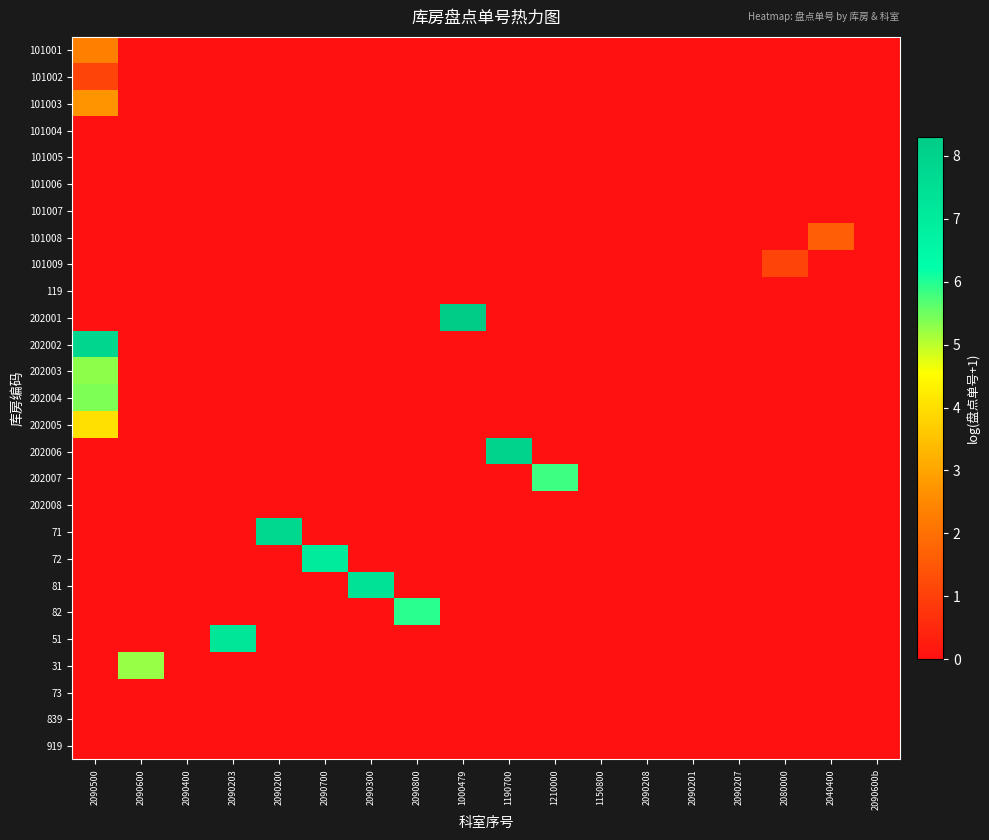

Reading left to right, extract all data points from this chart.

101001: 2090500=2.3	2090600=0.0	2090400=0.0	2090203=0.0	2090200=0.0	2090700=0.0	2090300=0.0	2090800=0.0	1000479=0.0	1190700=0.0	1210000=0.0	1150800=0.0	2090208=0.0	2090201=0.0	2090207=0.0	2080000=0.0	2040400=0.0	2090600b=0.0
101002: 2090500=1.1	2090600=0.0	2090400=0.0	2090203=0.0	2090200=0.0	2090700=0.0	2090300=0.0	2090800=0.0	1000479=0.0	1190700=0.0	1210000=0.0	1150800=0.0	2090208=0.0	2090201=0.0	2090207=0.0	2080000=0.0	2040400=0.0	2090600b=0.0
101003: 2090500=2.7	2090600=0.0	2090400=0.0	2090203=0.0	2090200=0.0	2090700=0.0	2090300=0.0	2090800=0.0	1000479=0.0	1190700=0.0	1210000=0.0	1150800=0.0	2090208=0.0	2090201=0.0	2090207=0.0	2080000=0.0	2040400=0.0	2090600b=0.0
101004: 2090500=0.0	2090600=0.0	2090400=0.0	2090203=0.0	2090200=0.0	2090700=0.0	2090300=0.0	2090800=0.0	1000479=0.0	1190700=0.0	1210000=0.0	1150800=0.0	2090208=0.0	2090201=0.0	2090207=0.0	2080000=0.0	2040400=0.0	2090600b=0.0
101005: 2090500=0.0	2090600=0.0	2090400=0.0	2090203=0.0	2090200=0.0	2090700=0.0	2090300=0.0	2090800=0.0	1000479=0.0	1190700=0.0	1210000=0.0	1150800=0.0	2090208=0.0	2090201=0.0	2090207=0.0	2080000=0.0	2040400=0.0	2090600b=0.0
101006: 2090500=0.0	2090600=0.0	2090400=0.0	2090203=0.0	2090200=0.0	2090700=0.0	2090300=0.0	2090800=0.0	1000479=0.0	1190700=0.0	1210000=0.0	1150800=0.0	2090208=0.0	2090201=0.0	2090207=0.0	2080000=0.0	2040400=0.0	2090600b=0.0
101007: 2090500=0.0	2090600=0.0	2090400=0.0	2090203=0.0	2090200=0.0	2090700=0.0	2090300=0.0	2090800=0.0	1000479=0.0	1190700=0.0	1210000=0.0	1150800=0.0	2090208=0.0	2090201=0.0	2090207=0.0	2080000=0.0	2040400=0.0	2090600b=0.0
101008: 2090500=0.0	2090600=0.0	2090400=0.0	2090203=0.0	2090200=0.0	2090700=0.0	2090300=0.0	2090800=0.0	1000479=0.0	1190700=0.0	1210000=0.0	1150800=0.0	2090208=0.0	2090201=0.0	2090207=0.0	2080000=0.0	2040400=1.6	2090600b=0.0
101009: 2090500=0.0	2090600=0.0	2090400=0.0	2090203=0.0	2090200=0.0	2090700=0.0	2090300=0.0	2090800=0.0	1000479=0.0	1190700=0.0	1210000=0.0	1150800=0.0	2090208=0.0	2090201=0.0	2090207=0.0	2080000=1.1	2040400=0.0	2090600b=0.0
119: 2090500=0.0	2090600=0.0	2090400=0.0	2090203=0.0	2090200=0.0	2090700=0.0	2090300=0.0	2090800=0.0	1000479=0.0	1190700=0.0	1210000=0.0	1150800=0.0	2090208=0.0	2090201=0.0	2090207=0.0	2080000=0.0	2040400=0.0	2090600b=0.0
202001: 2090500=0.0	2090600=0.0	2090400=0.0	2090203=0.0	2090200=0.0	2090700=0.0	2090300=0.0	2090800=0.0	1000479=8.3	1190700=0.0	1210000=0.0	1150800=0.0	2090208=0.0	2090201=0.0	2090207=0.0	2080000=0.0	2040400=0.0	2090600b=0.0
202002: 2090500=7.8	2090600=0.0	2090400=0.0	2090203=0.0	2090200=0.0	2090700=0.0	2090300=0.0	2090800=0.0	1000479=0.0	1190700=0.0	1210000=0.0	1150800=0.0	2090208=0.0	2090201=0.0	2090207=0.0	2080000=0.0	2040400=0.0	2090600b=0.0
202003: 2090500=5.3	2090600=0.0	2090400=0.0	2090203=0.0	2090200=0.0	2090700=0.0	2090300=0.0	2090800=0.0	1000479=0.0	1190700=0.0	1210000=0.0	1150800=0.0	2090208=0.0	2090201=0.0	2090207=0.0	2080000=0.0	2040400=0.0	2090600b=0.0
202004: 2090500=5.4	2090600=0.0	2090400=0.0	2090203=0.0	2090200=0.0	2090700=0.0	2090300=0.0	2090800=0.0	1000479=0.0	1190700=0.0	1210000=0.0	1150800=0.0	2090208=0.0	2090201=0.0	2090207=0.0	2080000=0.0	2040400=0.0	2090600b=0.0
202005: 2090500=4.0	2090600=0.0	2090400=0.0	2090203=0.0	2090200=0.0	2090700=0.0	2090300=0.0	2090800=0.0	1000479=0.0	1190700=0.0	1210000=0.0	1150800=0.0	2090208=0.0	2090201=0.0	2090207=0.0	2080000=0.0	2040400=0.0	2090600b=0.0
202006: 2090500=0.0	2090600=0.0	2090400=0.0	2090203=0.0	2090200=0.0	2090700=0.0	2090300=0.0	2090800=0.0	1000479=0.0	1190700=8.0	1210000=0.0	1150800=0.0	2090208=0.0	2090201=0.0	2090207=0.0	2080000=0.0	2040400=0.0	2090600b=0.0
202007: 2090500=0.0	2090600=0.0	2090400=0.0	2090203=0.0	2090200=0.0	2090700=0.0	2090300=0.0	2090800=0.0	1000479=0.0	1190700=0.0	1210000=5.8	1150800=0.0	2090208=0.0	2090201=0.0	2090207=0.0	2080000=0.0	2040400=0.0	2090600b=0.0
202008: 2090500=0.0	2090600=0.0	2090400=0.0	2090203=0.0	2090200=0.0	2090700=0.0	2090300=0.0	2090800=0.0	1000479=0.0	1190700=0.0	1210000=0.0	1150800=0.0	2090208=0.0	2090201=0.0	2090207=0.0	2080000=0.0	2040400=0.0	2090600b=0.0
71: 2090500=0.0	2090600=0.0	2090400=0.0	2090203=0.0	2090200=7.8	2090700=0.0	2090300=0.0	2090800=0.0	1000479=0.0	1190700=0.0	1210000=0.0	1150800=0.0	2090208=0.0	2090201=0.0	2090207=0.0	2080000=0.0	2040400=0.0	2090600b=0.0
72: 2090500=0.0	2090600=0.0	2090400=0.0	2090203=0.0	2090200=0.0	2090700=7.0	2090300=0.0	2090800=0.0	1000479=0.0	1190700=0.0	1210000=0.0	1150800=0.0	2090208=0.0	2090201=0.0	2090207=0.0	2080000=0.0	2040400=0.0	2090600b=0.0
81: 2090500=0.0	2090600=0.0	2090400=0.0	2090203=0.0	2090200=0.0	2090700=0.0	2090300=7.3	2090800=0.0	1000479=0.0	1190700=0.0	1210000=0.0	1150800=0.0	2090208=0.0	2090201=0.0	2090207=0.0	2080000=0.0	2040400=0.0	2090600b=0.0
82: 2090500=0.0	2090600=0.0	2090400=0.0	2090203=0.0	2090200=0.0	2090700=0.0	2090300=0.0	2090800=6.0	1000479=0.0	1190700=0.0	1210000=0.0	1150800=0.0	2090208=0.0	2090201=0.0	2090207=0.0	2080000=0.0	2040400=0.0	2090600b=0.0
51: 2090500=0.0	2090600=0.0	2090400=0.0	2090203=7.2	2090200=0.0	2090700=0.0	2090300=0.0	2090800=0.0	1000479=0.0	1190700=0.0	1210000=0.0	1150800=0.0	2090208=0.0	2090201=0.0	2090207=0.0	2080000=0.0	2040400=0.0	2090600b=0.0
31: 2090500=0.0	2090600=5.2	2090400=0.0	2090203=0.0	2090200=0.0	2090700=0.0	2090300=0.0	2090800=0.0	1000479=0.0	1190700=0.0	1210000=0.0	1150800=0.0	2090208=0.0	2090201=0.0	2090207=0.0	2080000=0.0	2040400=0.0	2090600b=0.0
73: 2090500=0.0	2090600=0.0	2090400=0.0	2090203=0.0	2090200=0.0	2090700=0.0	2090300=0.0	2090800=0.0	1000479=0.0	1190700=0.0	1210000=0.0	1150800=0.0	2090208=0.0	2090201=0.0	2090207=0.0	2080000=0.0	2040400=0.0	2090600b=0.0
839: 2090500=0.0	2090600=0.0	2090400=0.0	2090203=0.0	2090200=0.0	2090700=0.0	2090300=0.0	2090800=0.0	1000479=0.0	1190700=0.0	1210000=0.0	1150800=0.0	2090208=0.0	2090201=0.0	2090207=0.0	2080000=0.0	2040400=0.0	2090600b=0.0
919: 2090500=0.0	2090600=0.0	2090400=0.0	2090203=0.0	2090200=0.0	2090700=0.0	2090300=0.0	2090800=0.0	1000479=0.0	1190700=0.0	1210000=0.0	1150800=0.0	2090208=0.0	2090201=0.0	2090207=0.0	2080000=0.0	2040400=0.0	2090600b=0.0